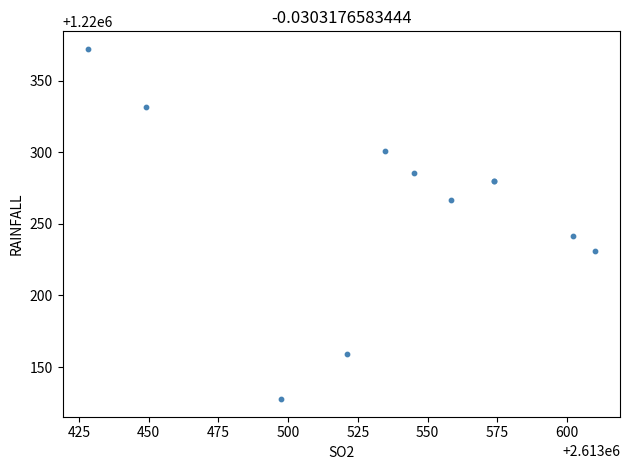

What Y value in the scatter plot is closest to 1220249?

1220241.3